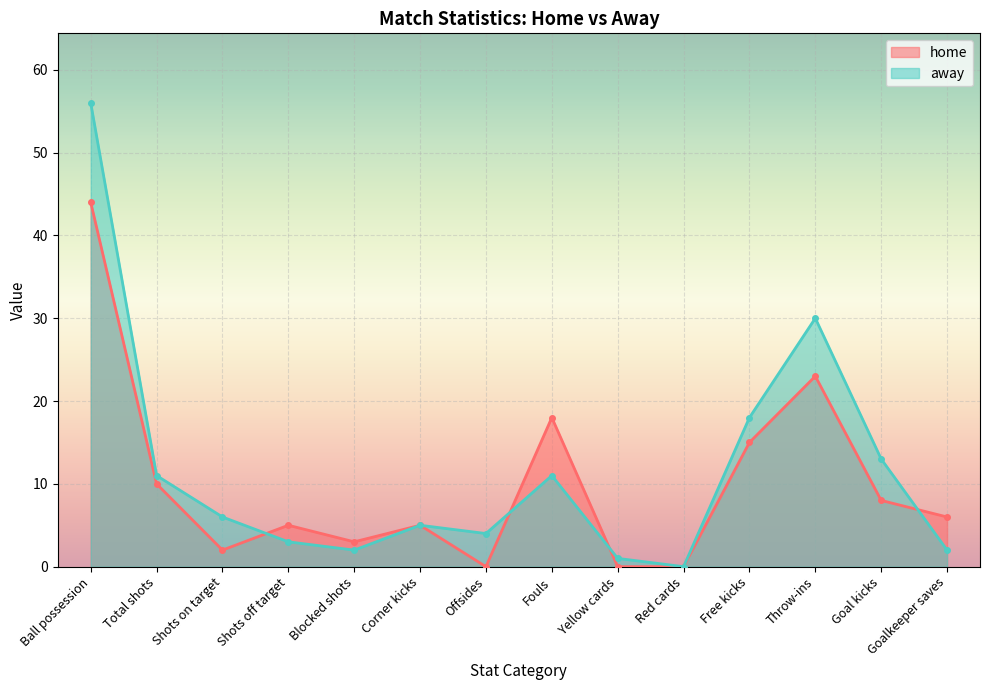

What is the difference between the second highest and minimum values in the away series?

30